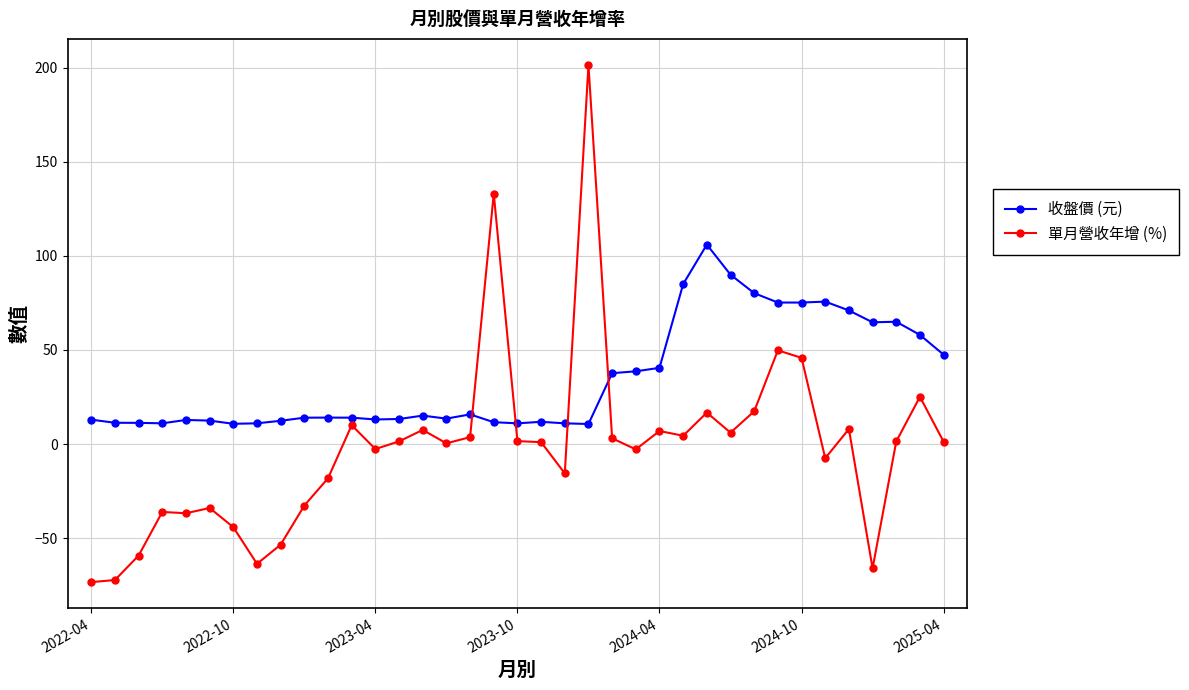

What is the difference between the second highest and minimum values in the 單月營收年增 (%) series?

206.5